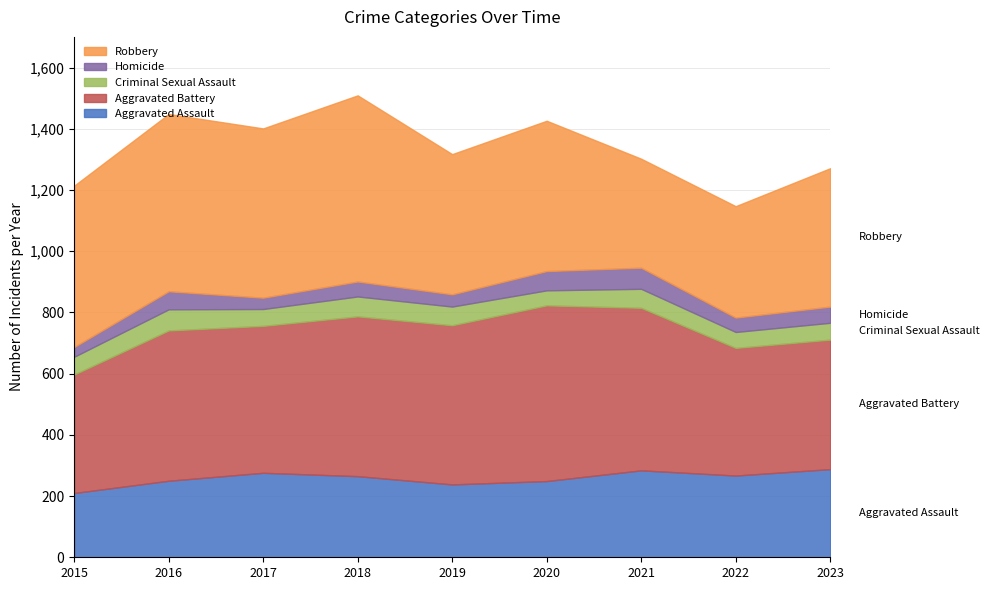

Is it true that Aggravated Assault equals 91 at 2020?

False